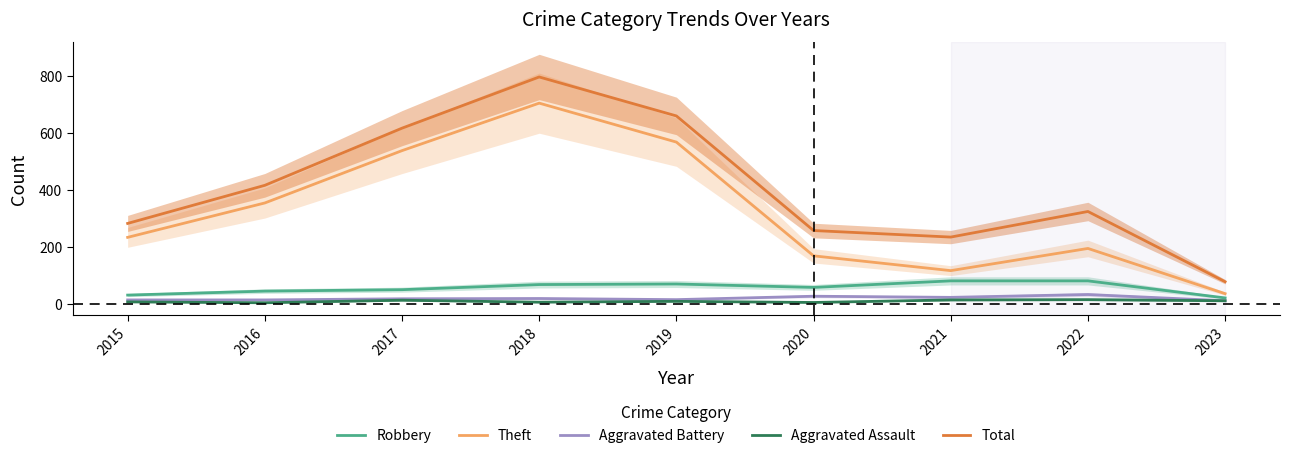

What is the smallest value displayed?

3